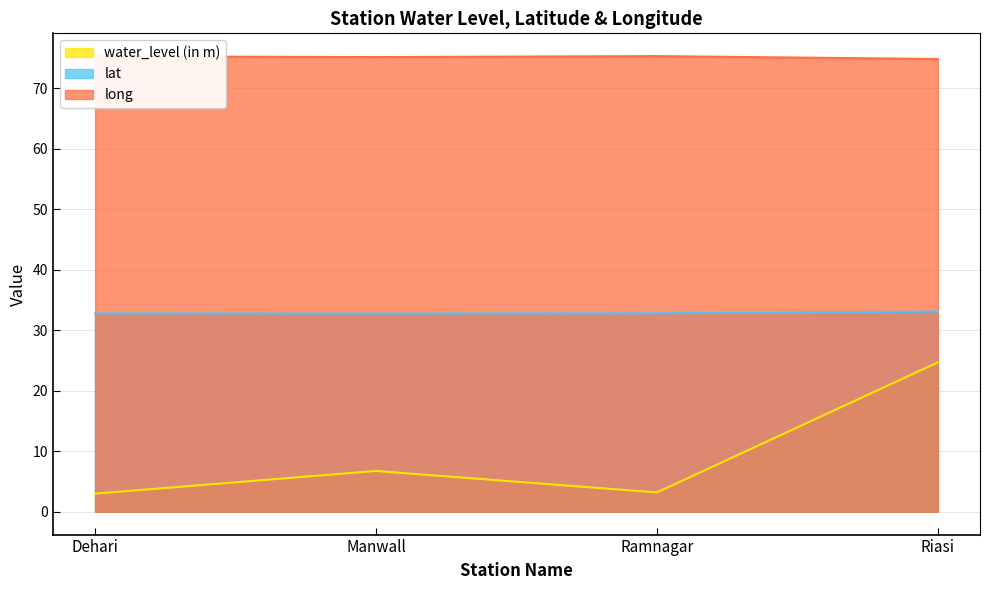

Rank the series at Riasi from lowest to highest value.

water_level (in m), lat, long